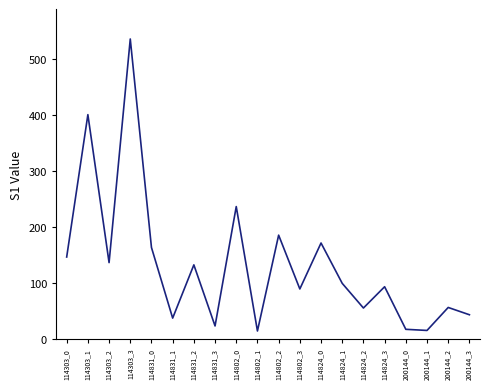

What is the difference between the maximum and minimum values?

521